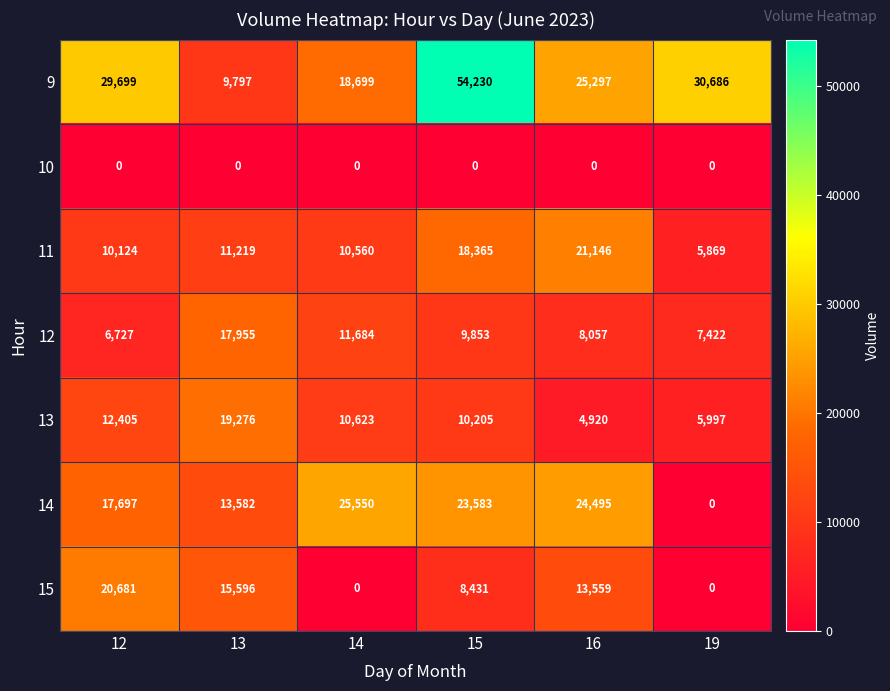

What is the total value across all series at 12?

97333